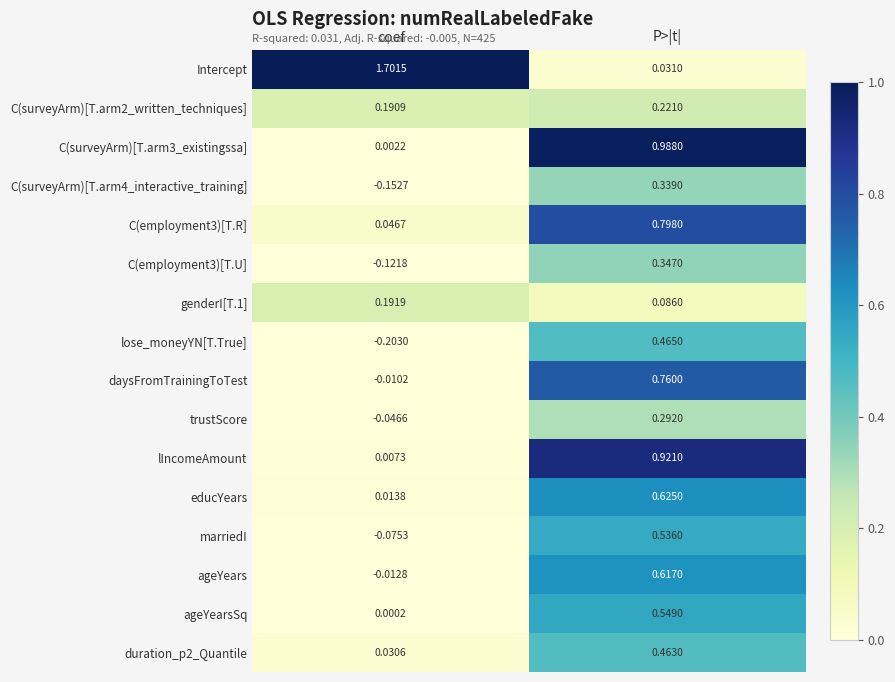

At which category is the sum across all series the highest?

P>|t|